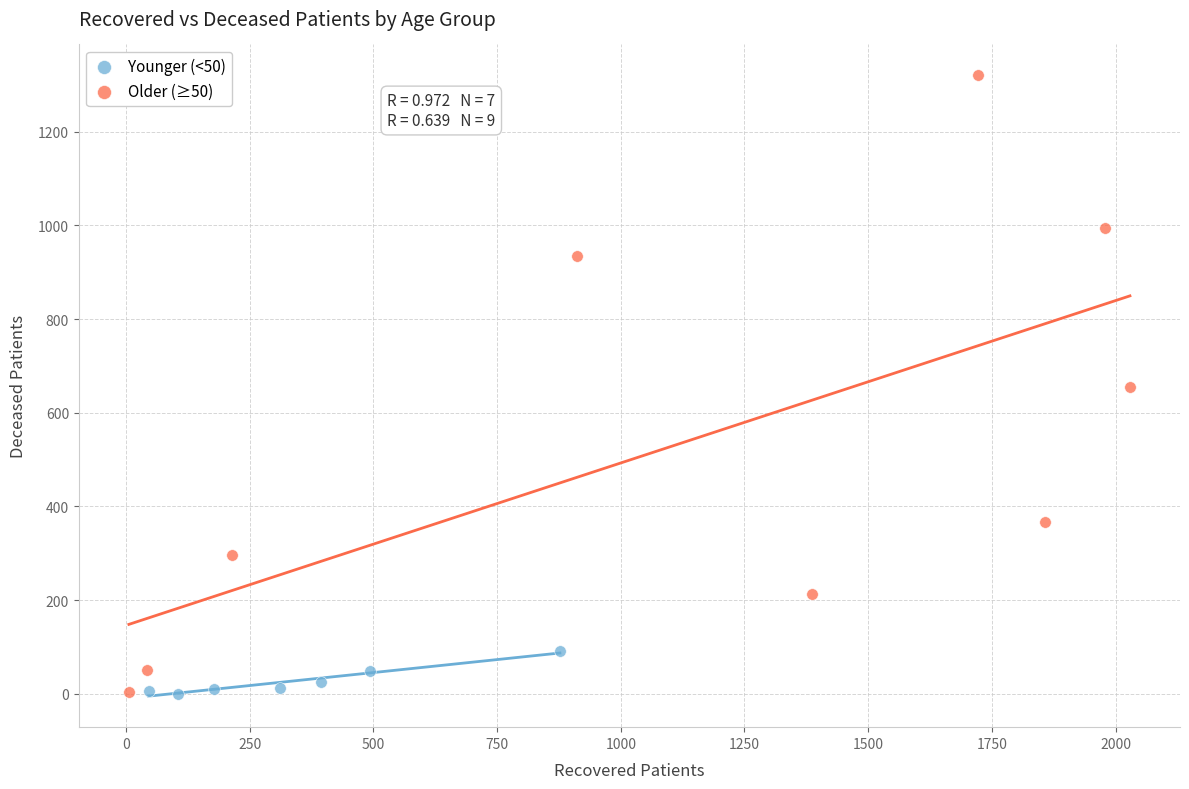

Which series has the widest spread of Y values?

Older (≥50)